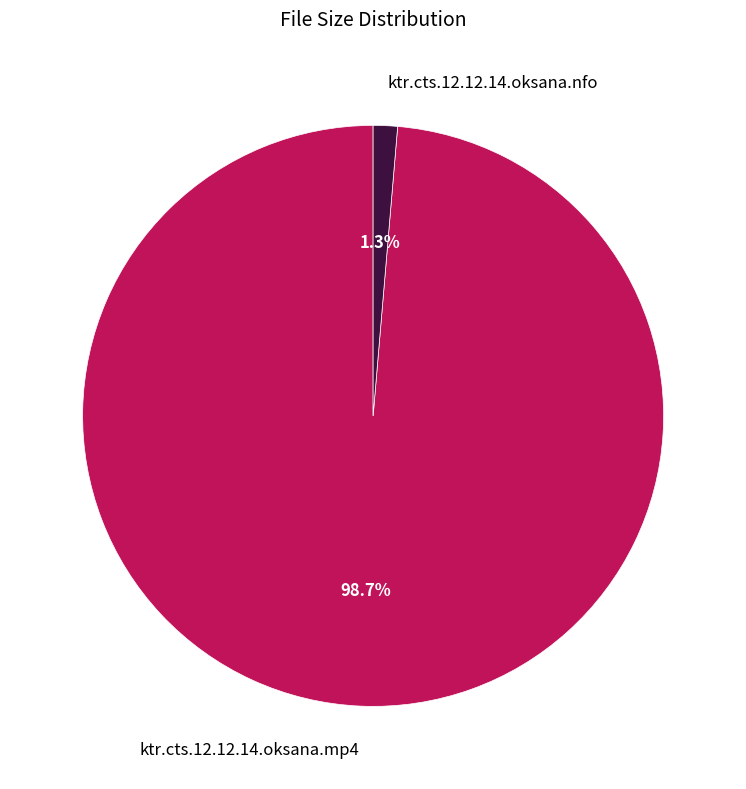

Does ktr.cts.12.12.14.oksana.nfo account for over 50% of the chart?

No